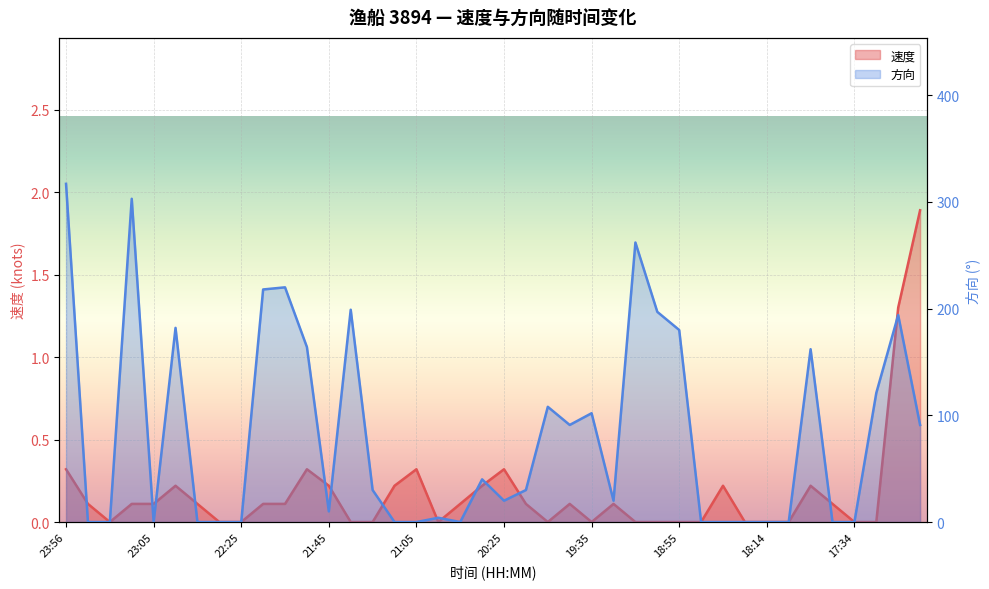

At which category does 速度 reach its first local valley?

23:25